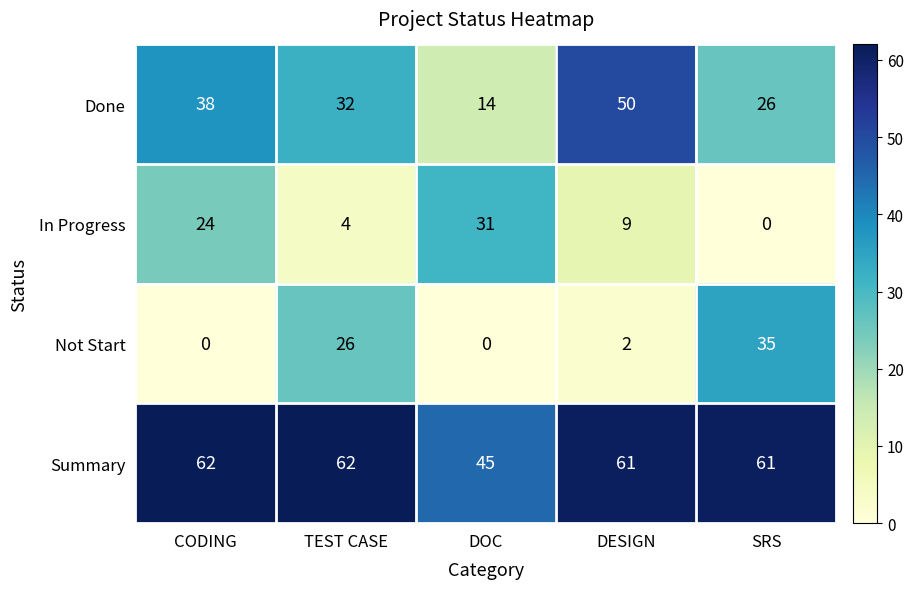

What is the maximum value shown in the chart?

62